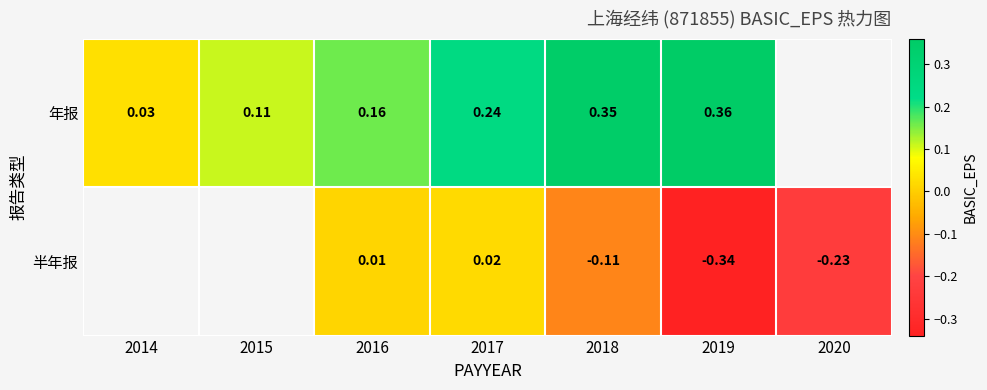

What is the maximum value for 年报?

0.4